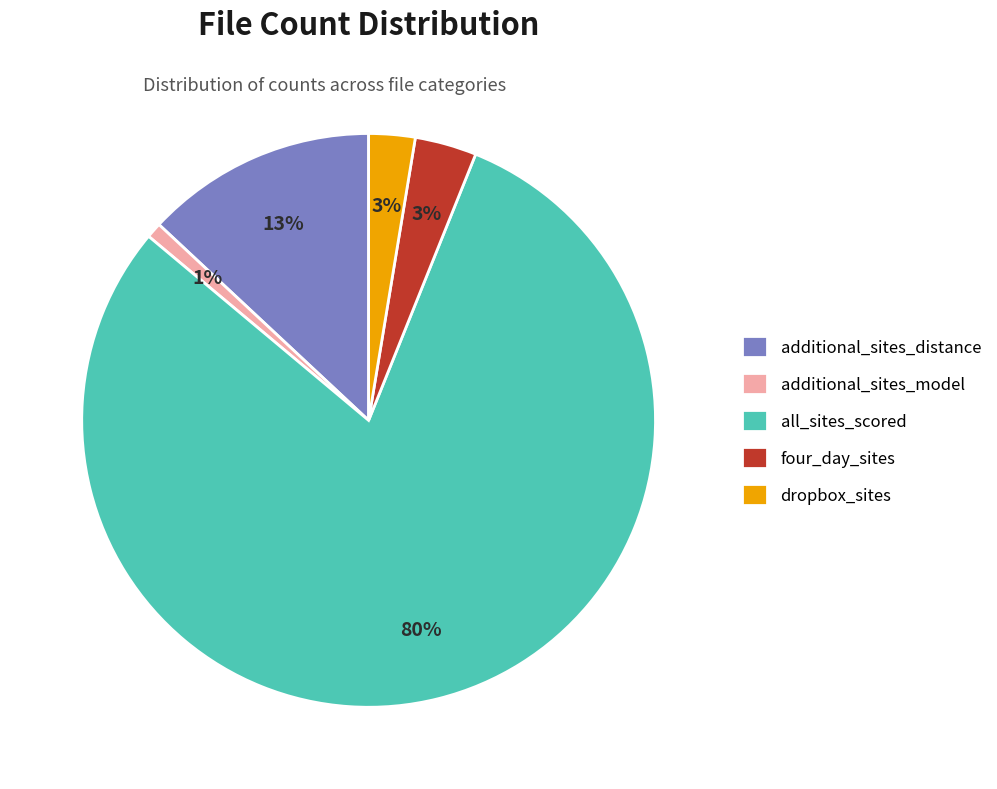

Is there any slice that represents more than half of the pie?

Yes